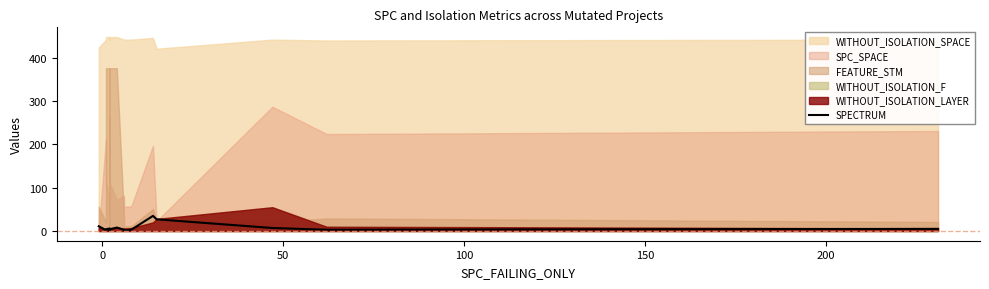

How many values are below 4?

8